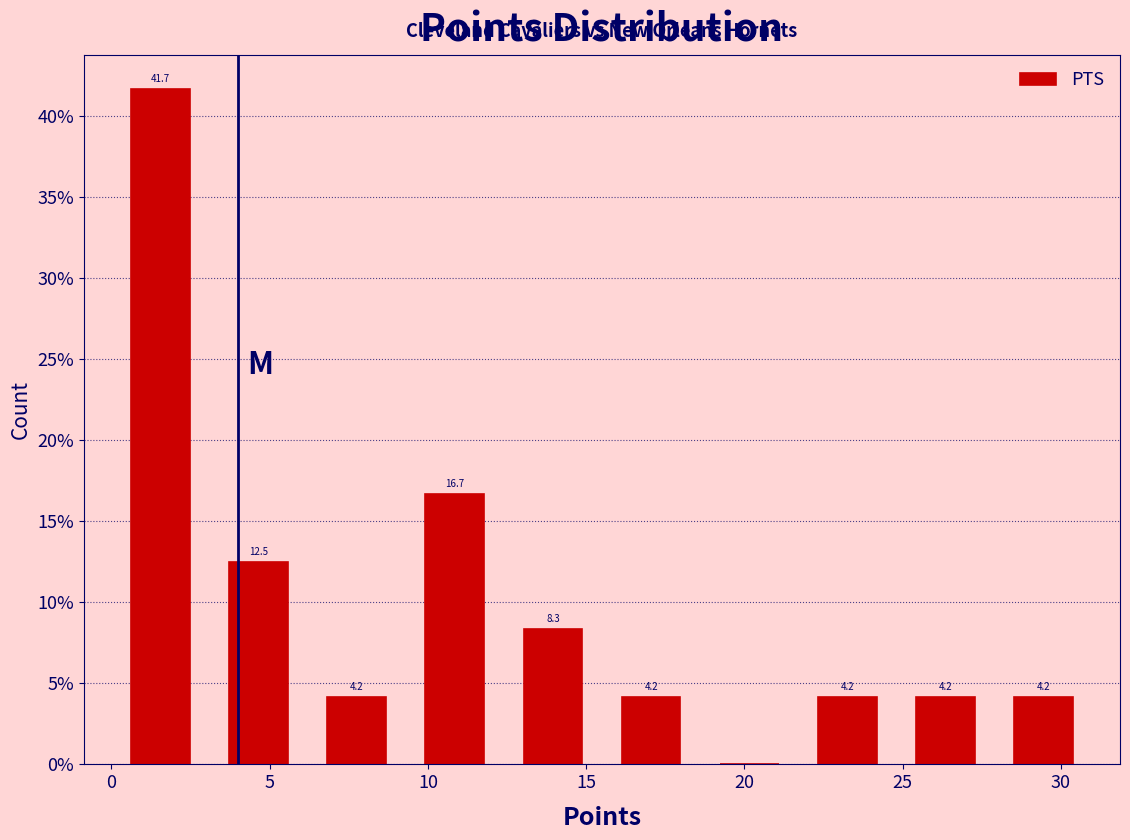

Which range on the x-axis has the tallest bar?

0.0 to 3.1